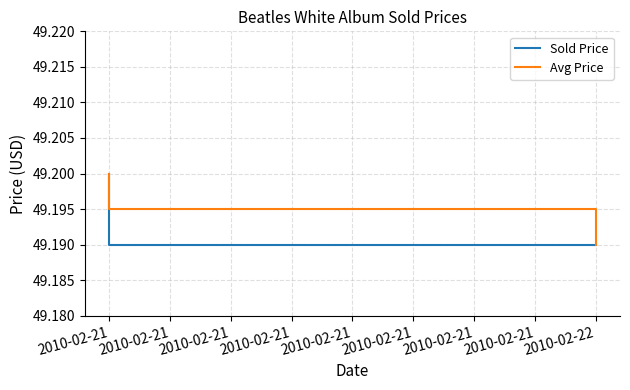

Is the value of Sold Price at 2010-02-21 greater than the value of Avg Price at 11?

Yes